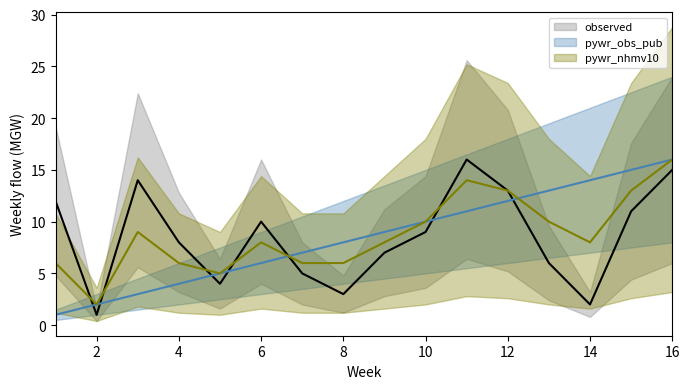

How many distinct data groups are displayed?

3